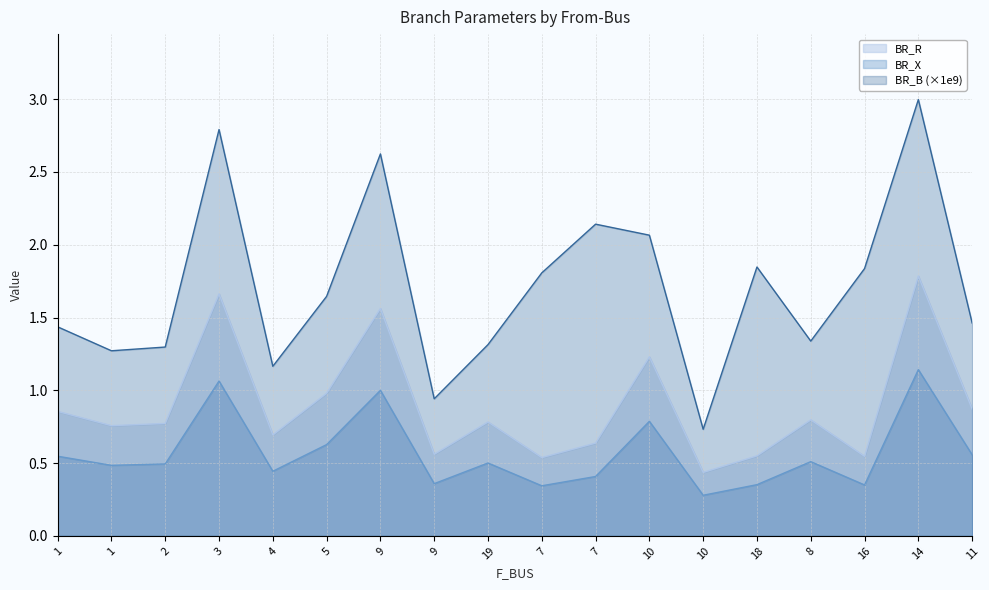

True or false: BR_R and BR_B cross at least once.

False